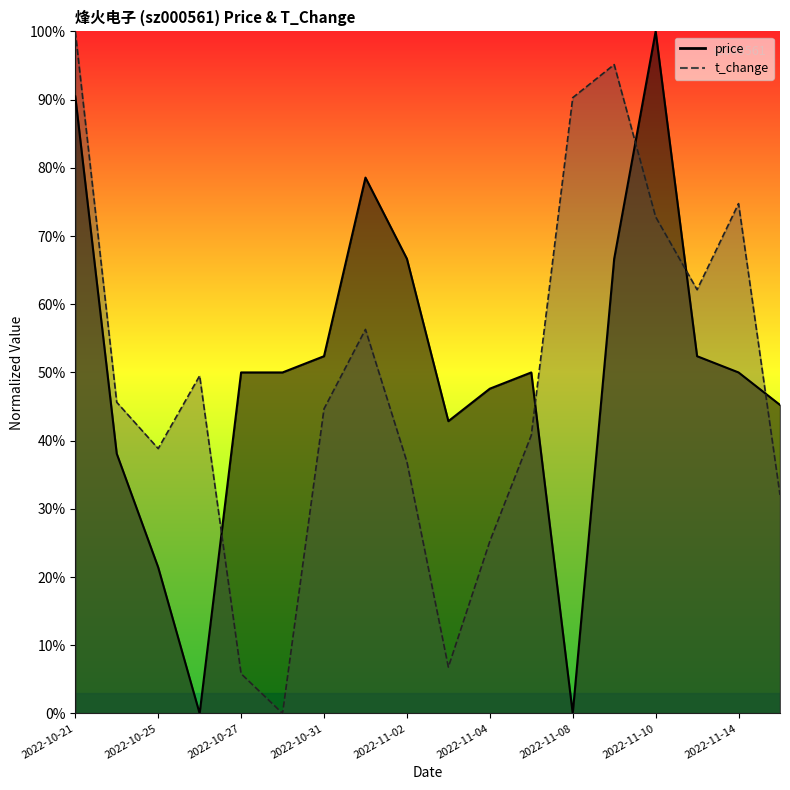

In price, how many points are higher than both neighbors (excluding endpoints)?

3